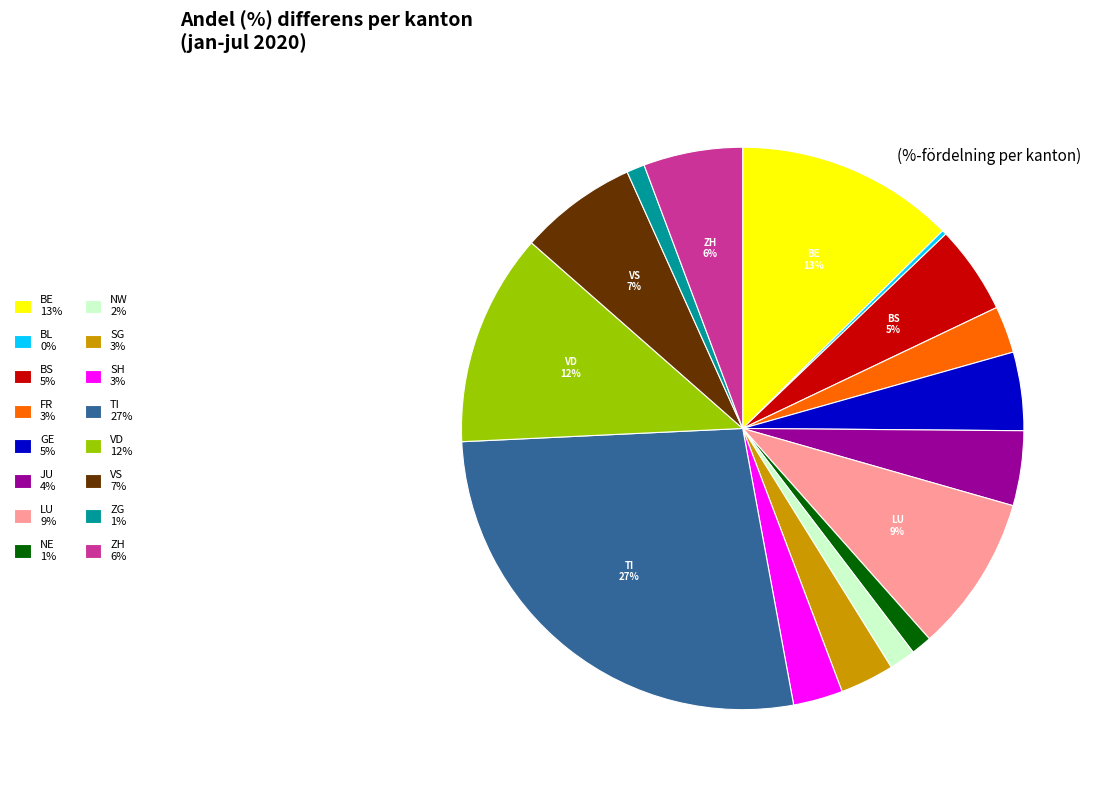

Is it true that BS 5% is 5% of the pie?

True